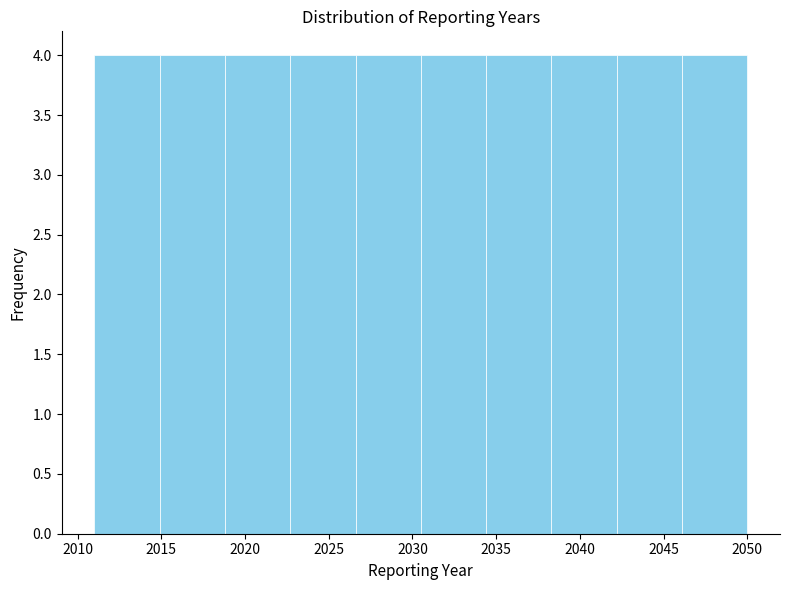

Reading left to right, list every bar in this chart as the range it spans on the x-axis followed by its height. Neither the bar edges nor the heights are printed on the chart, so give them approximately, as read against the axes.

2011.0 to 2014.9: 4
2014.9 to 2018.8: 4
2018.8 to 2022.7: 4
2022.7 to 2026.6: 4
2026.6 to 2030.5: 4
2030.5 to 2034.4: 4
2034.4 to 2038.3: 4
2038.3 to 2042.2: 4
2042.2 to 2046.1: 4
2046.1 to 2050.0: 4